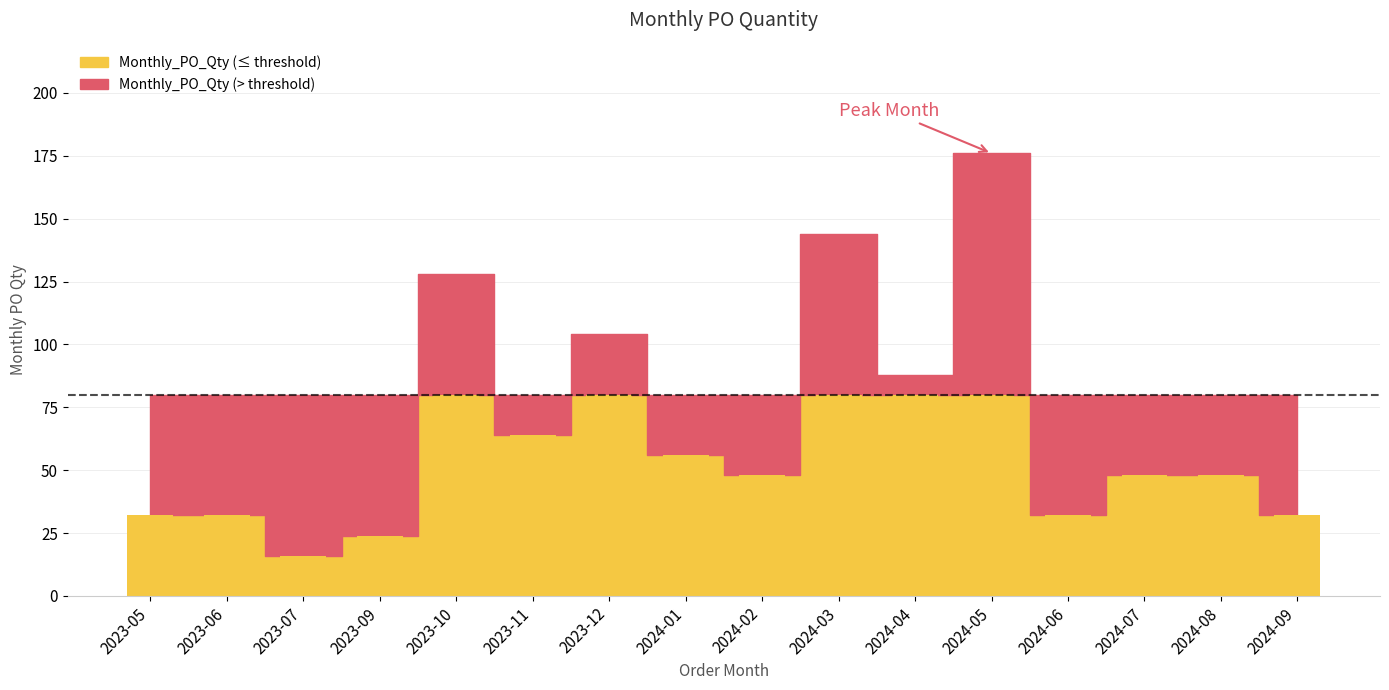

Count the number of values greater than 48.

7